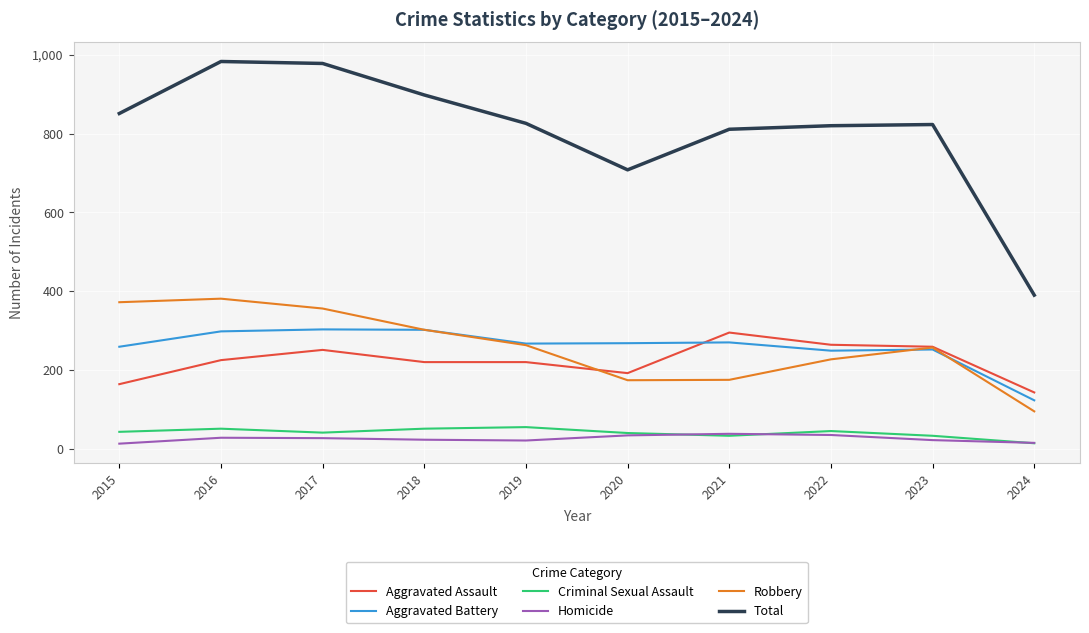

True or false: Aggravated Battery and Total cross at least once.

False